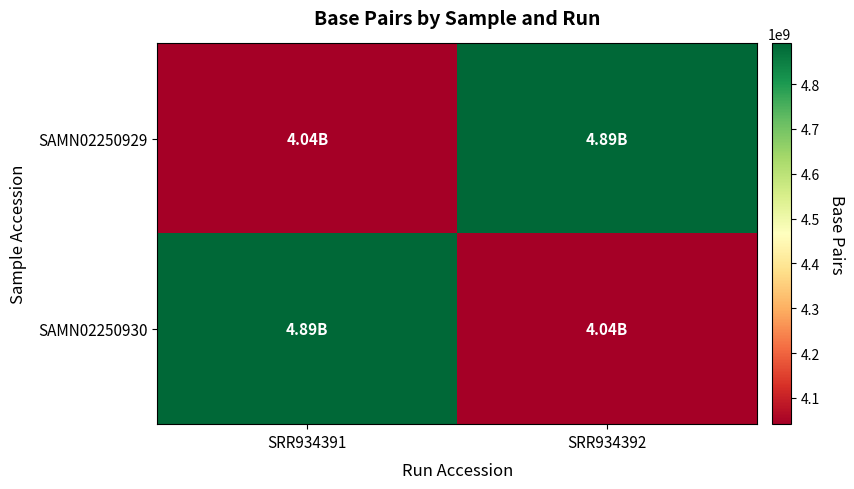

What is the difference between the highest and lowest values at SRR934392?

849326776